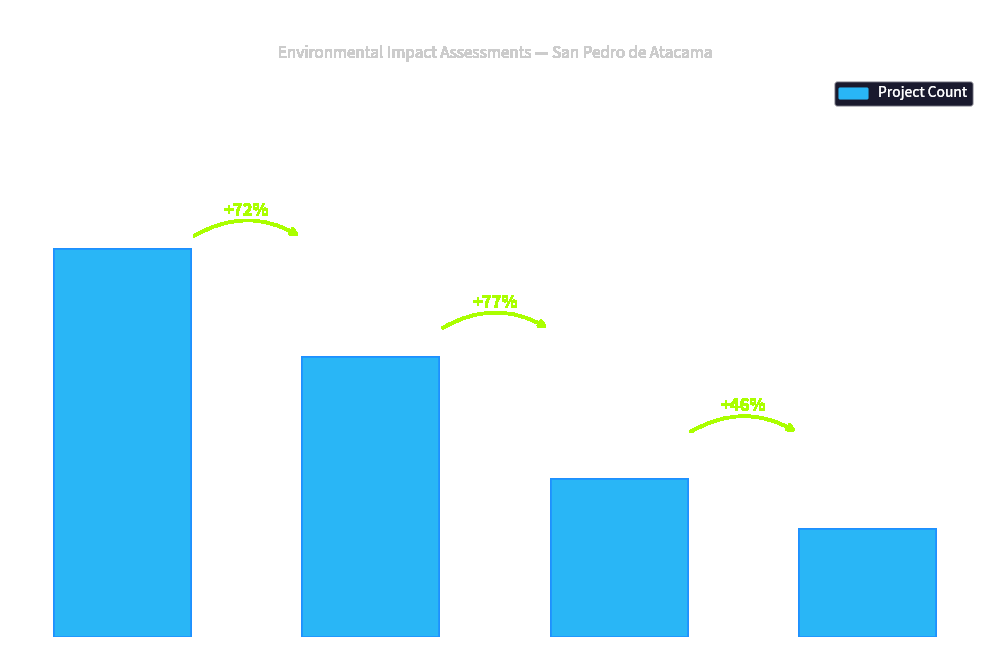

What is the value of the 1st bar from the left?

86